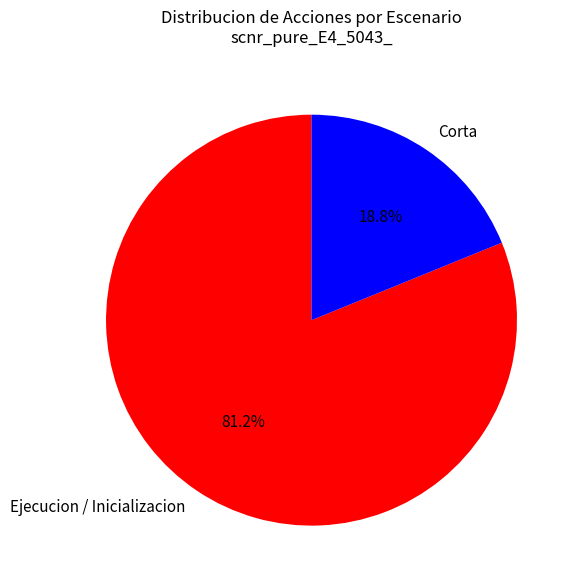

Rank the categories by value from highest to lowest.

Ejecucion / Inicializacion, Corta